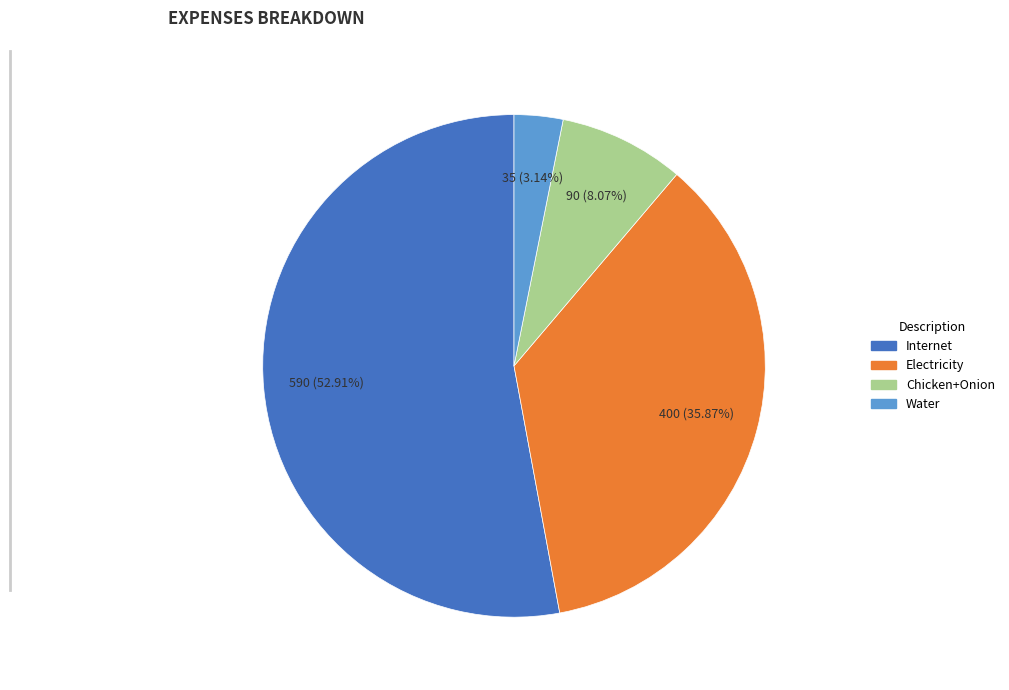

How many slices are in this pie chart?

4